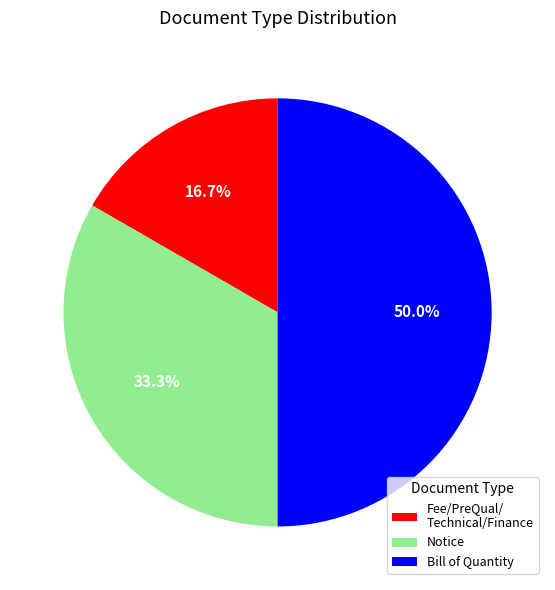

Does Notice represent more than half of the total?

No